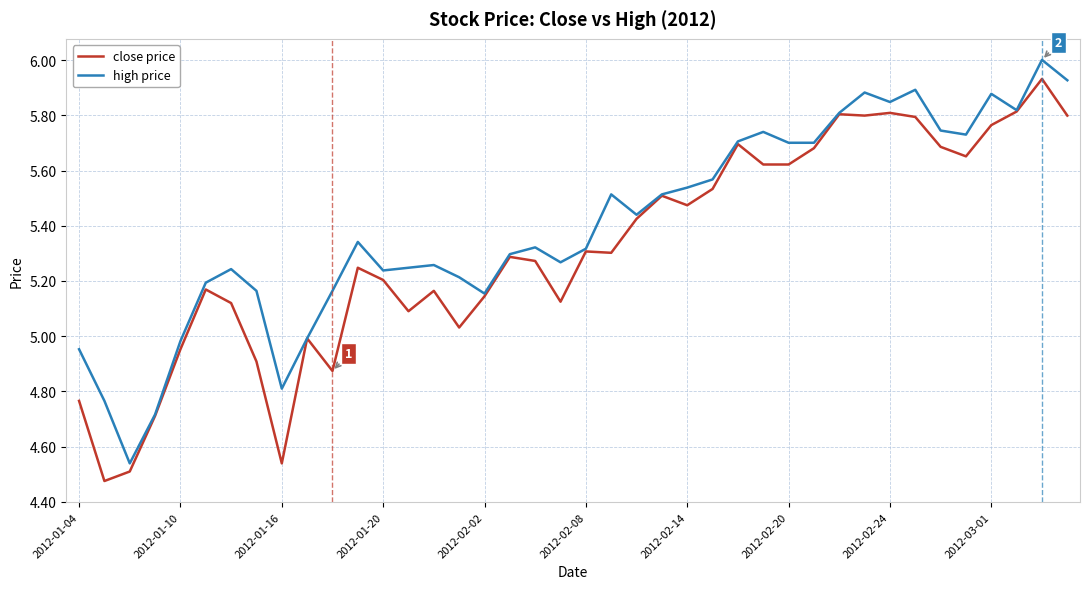

Does the chart display data point markers on the line(s)?

No